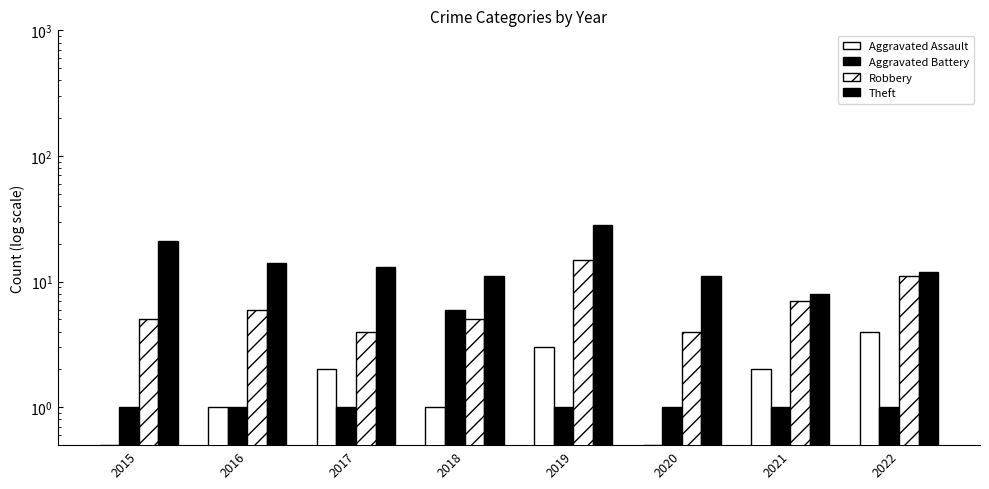

Which series has the largest range (max minus min)?

Theft